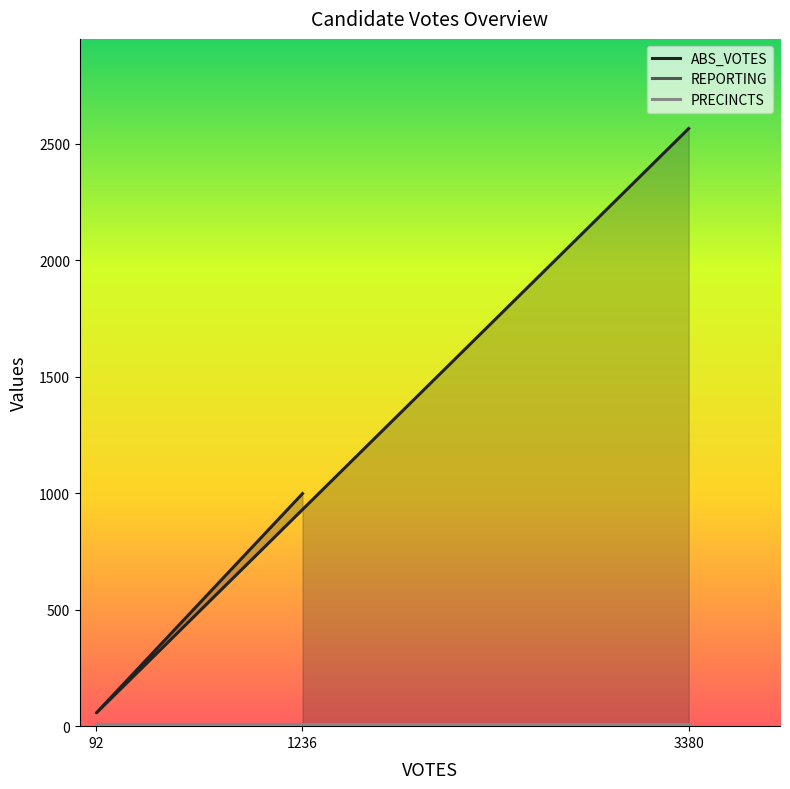

Count the number of data series in this chart.

3